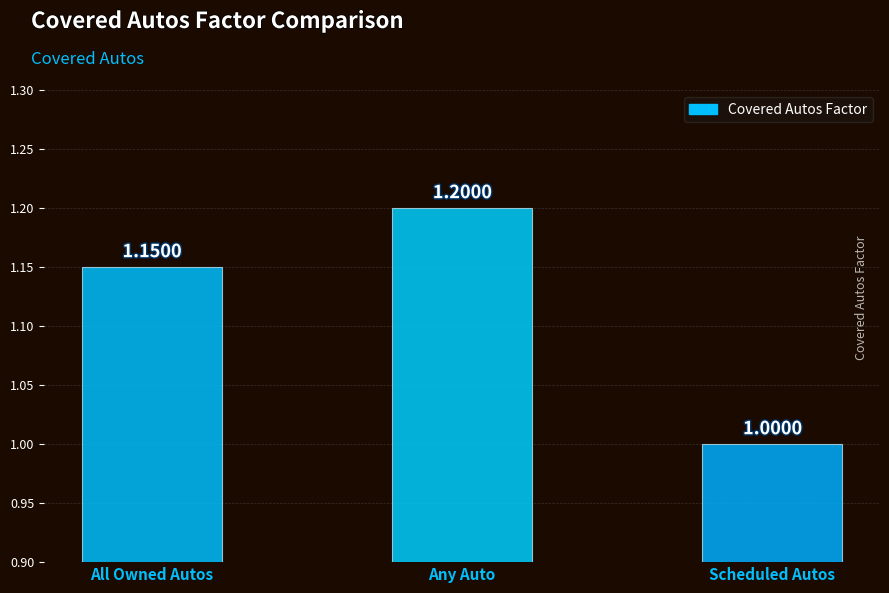

Rank the categories by value from highest to lowest.

Any Auto, All Owned Autos, Scheduled Autos